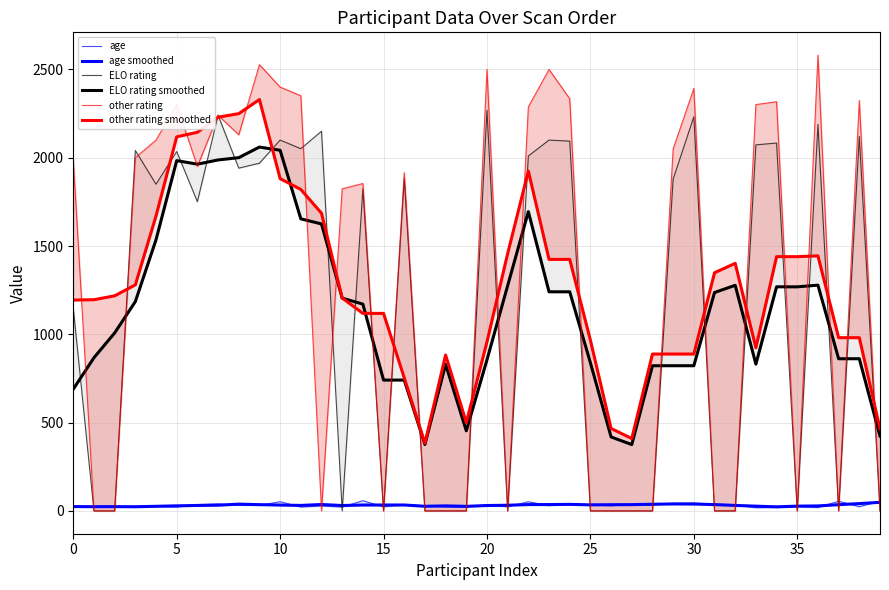

At which label does other rating smoothed reach its peak?

9